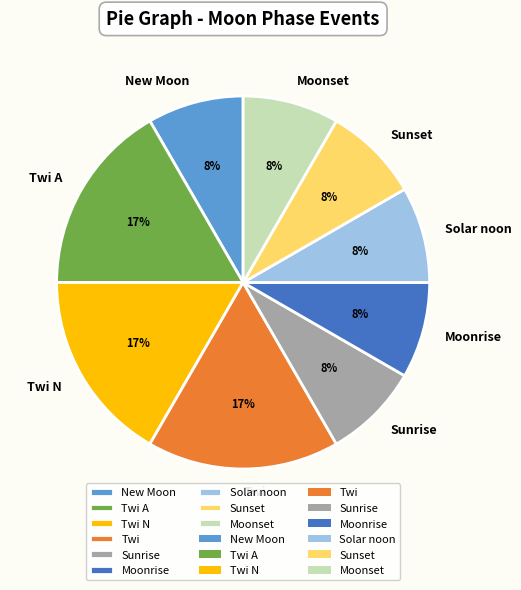

Is Moonrise the majority of the pie?

No